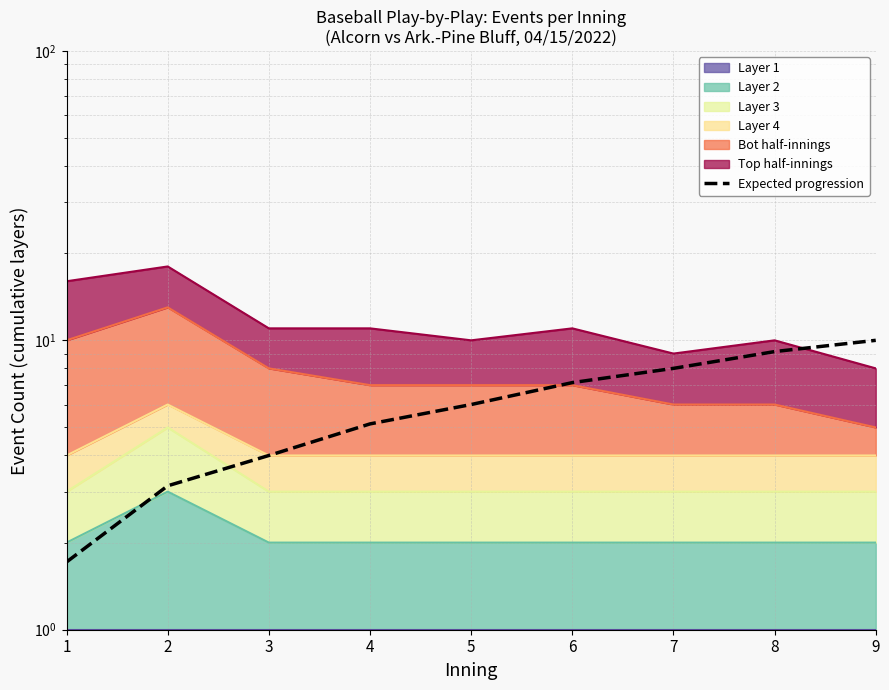

The chart shows a value of 1.7 at 1. True or false?

True